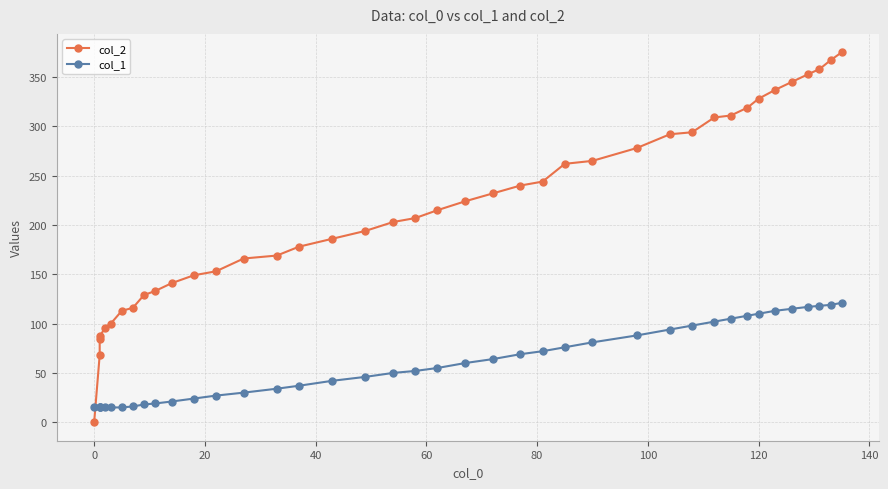

What is the lowest value of the col_1 series?

15